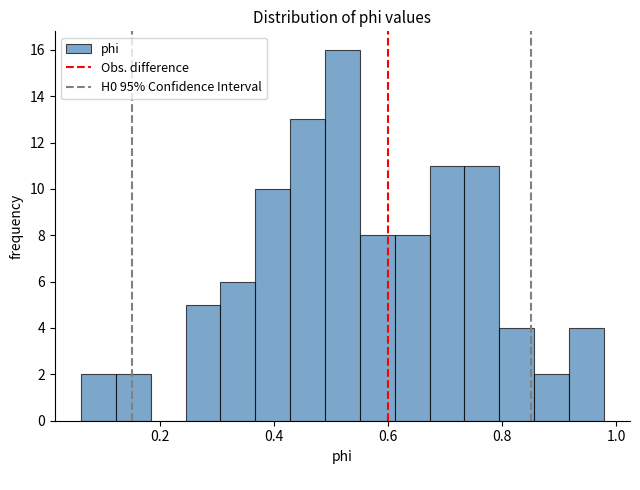

Read against the x-axis, roughly where is the centre of the tallest bar?

0.52